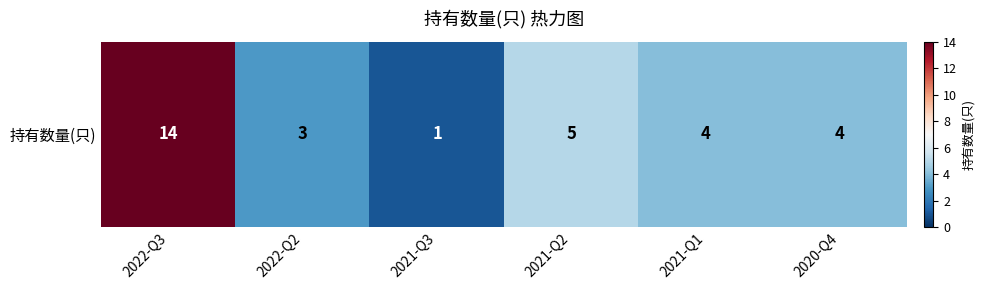

At which label does the data first exceed 4?

2022-Q3